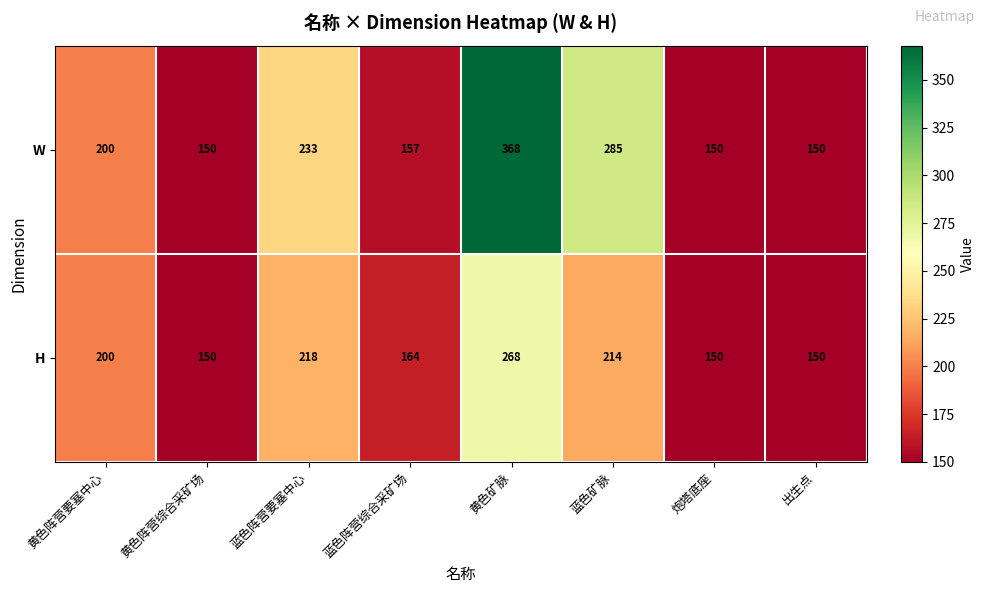

Where is H nearest to the value 209?

蓝色矿脉